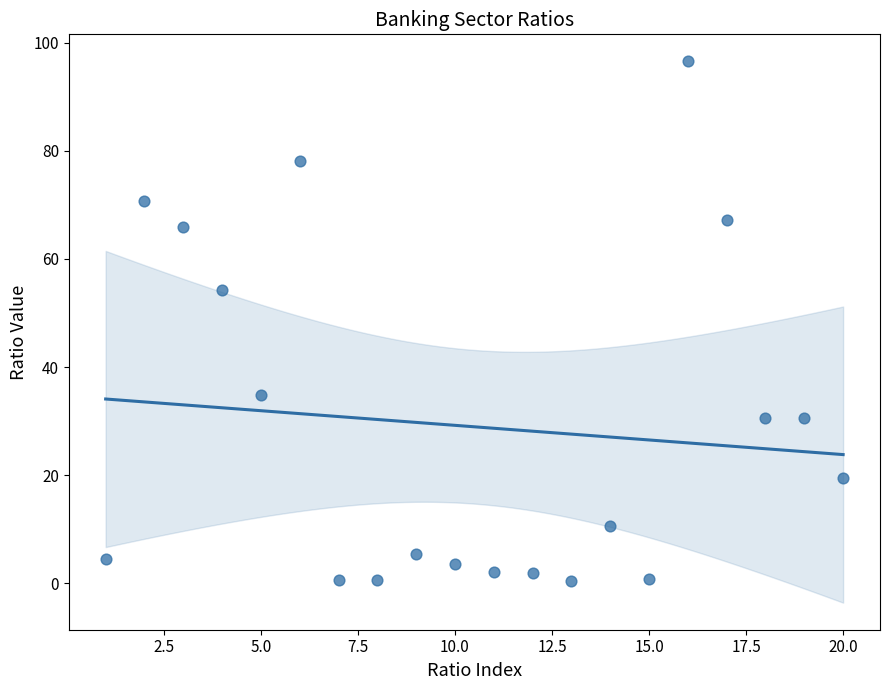

What is the range of Y values (max minus min)?

96.1